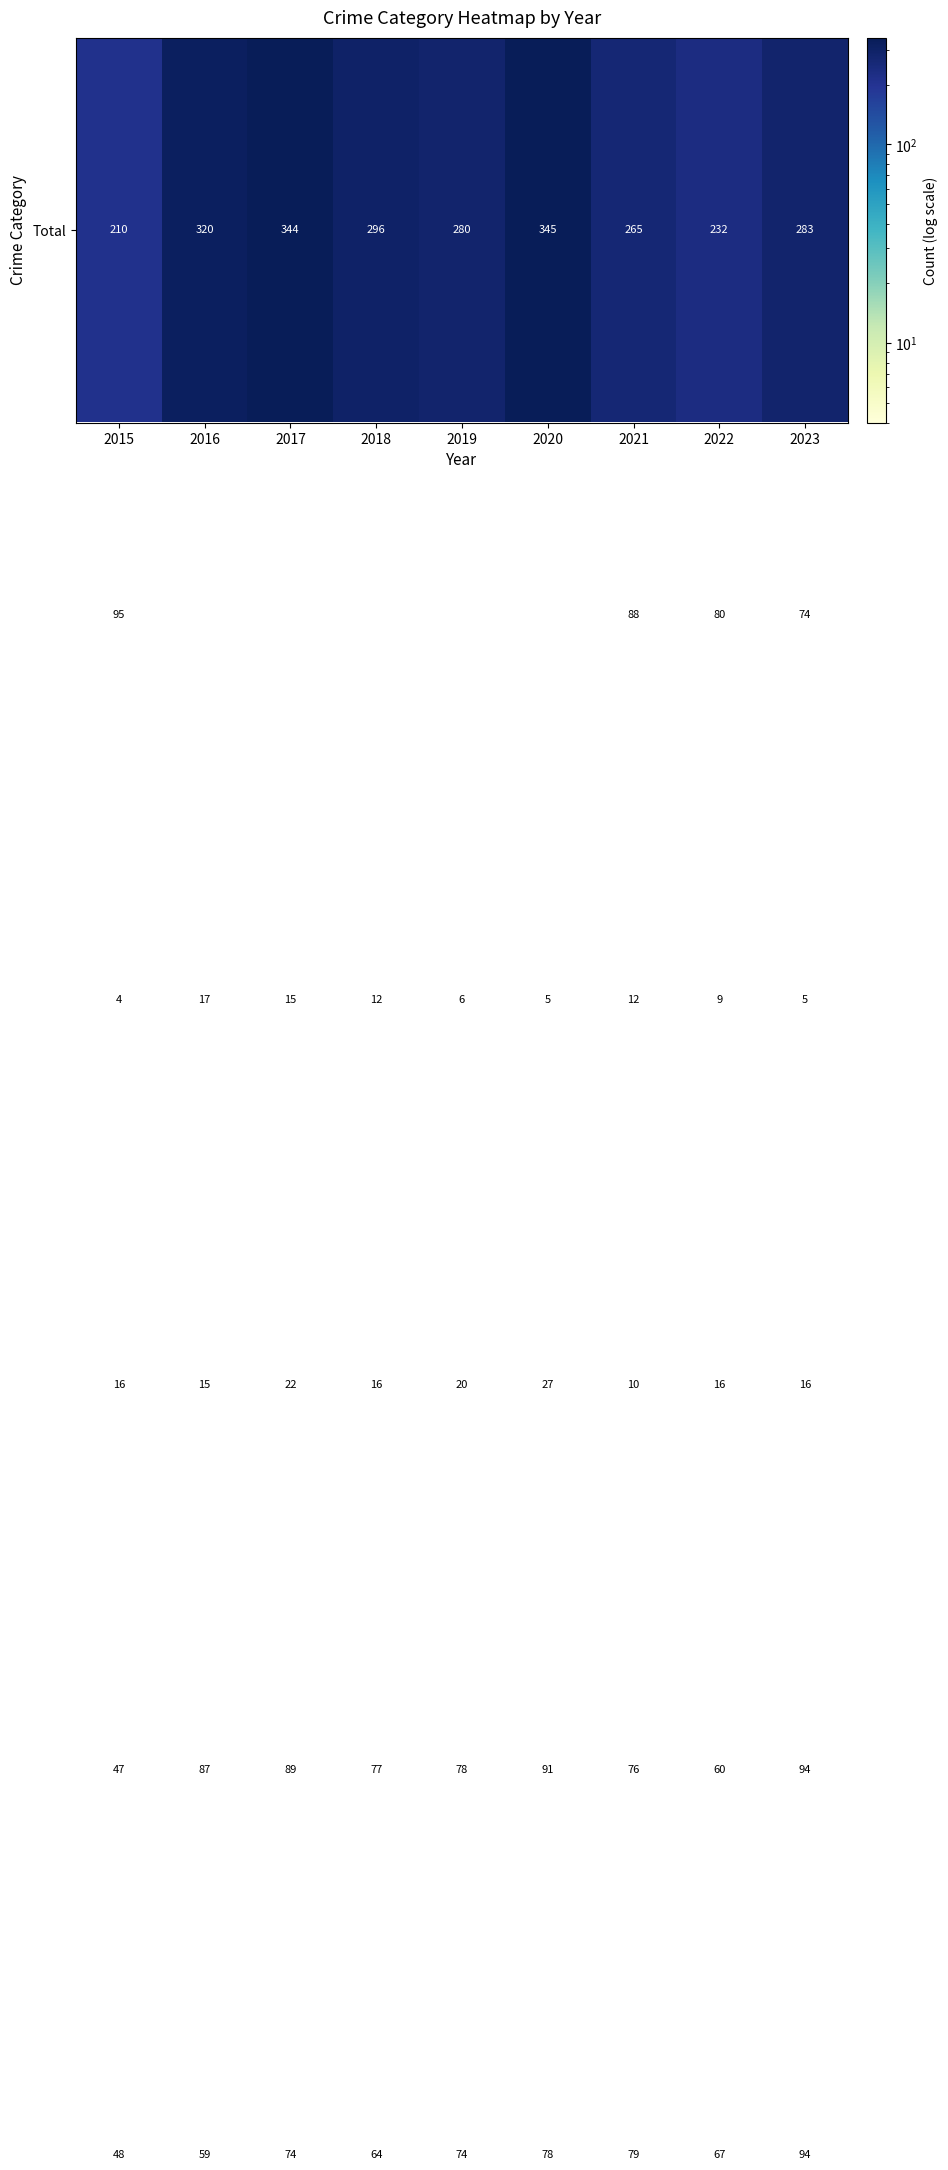

Which category has the lowest value across all series?

2015